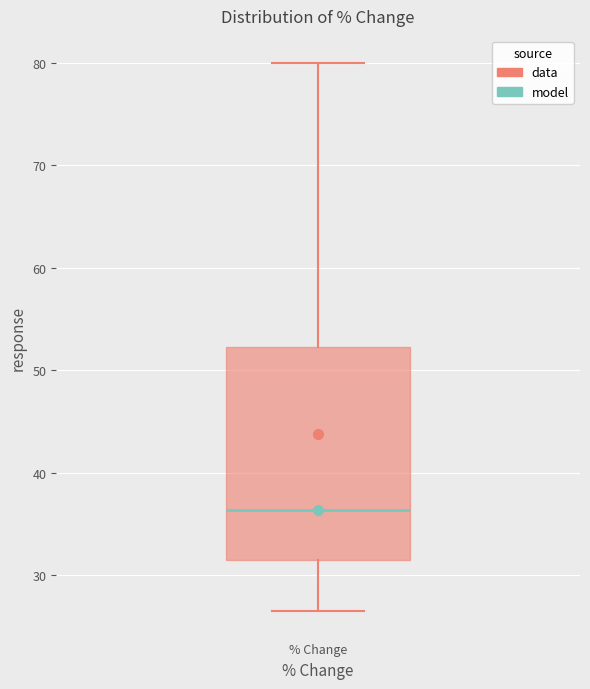

Where does the upper whisker of the box for % Change end on the y-axis? The values are not printed on the chart, so give them approximately, as read against the axis.

80